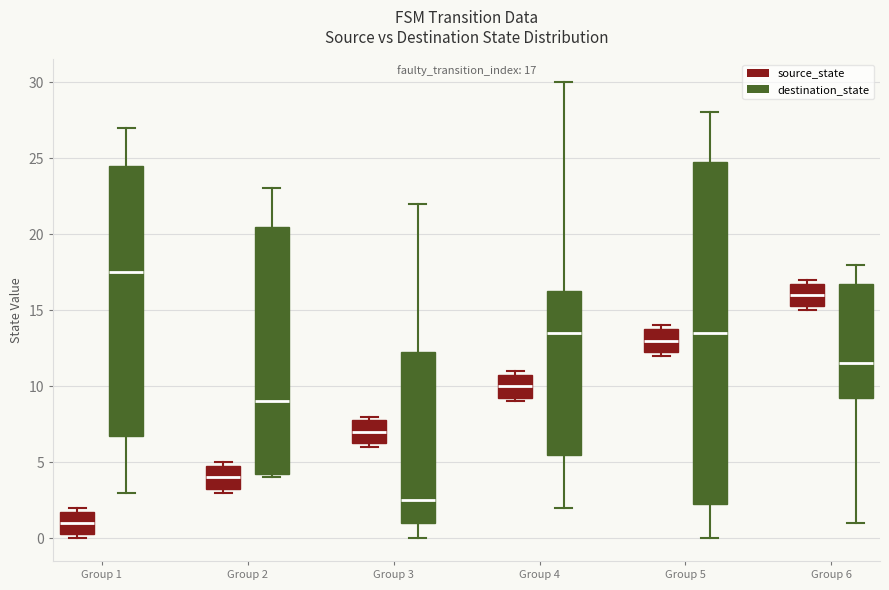

Which box is the tallest, from its lower edge to its upper edge?

Group 5 (destination_state)